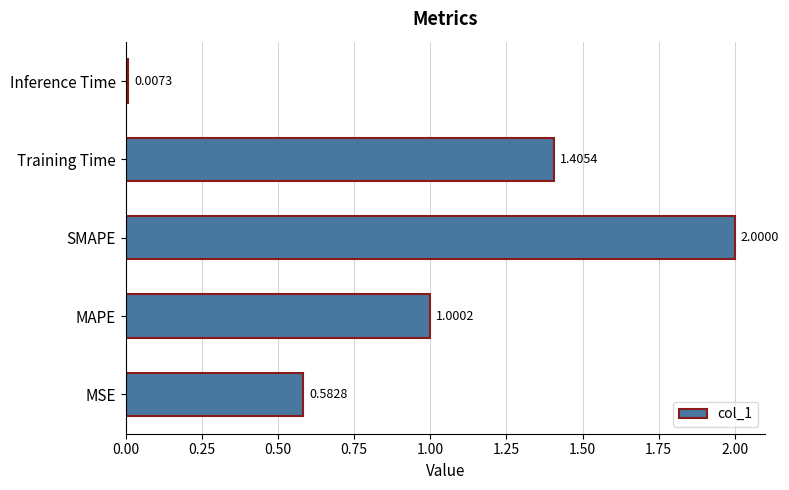

Which category has the highest value across all series?

SMAPE